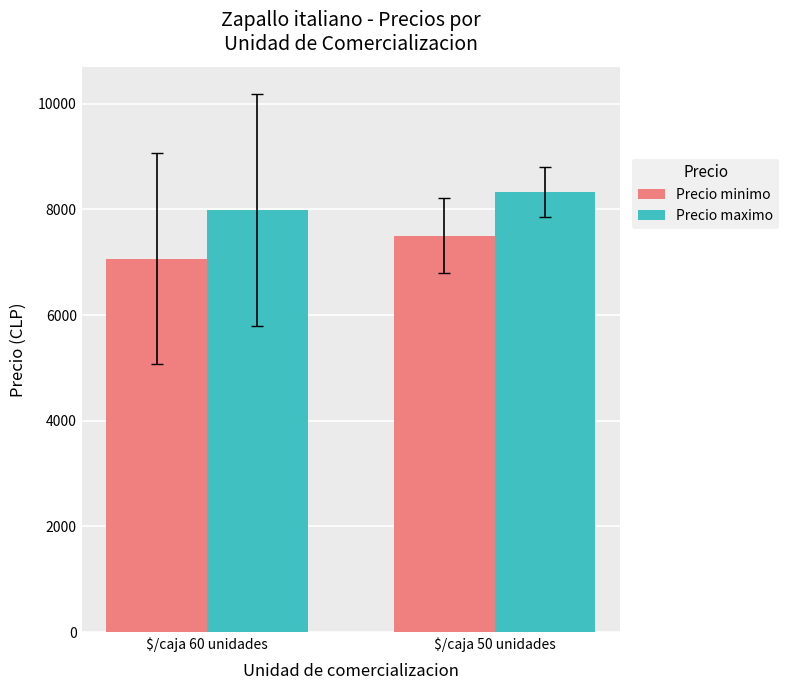

Which series has the largest range (max minus min)?

Precio minimo